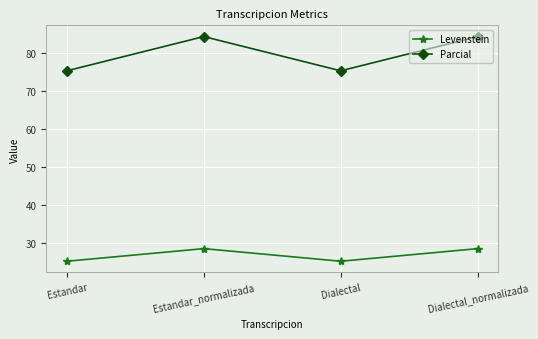

What is the label of the 2nd point from the right?

Dialectal